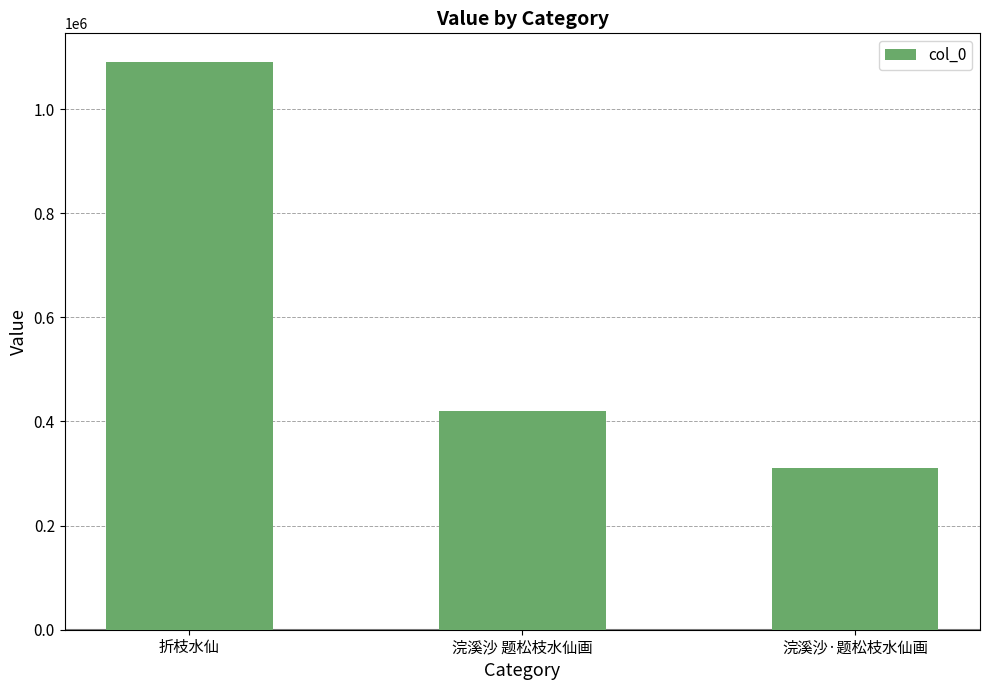

Reading left to right, what are all the values shown in this chart?

1090960	420049	310785